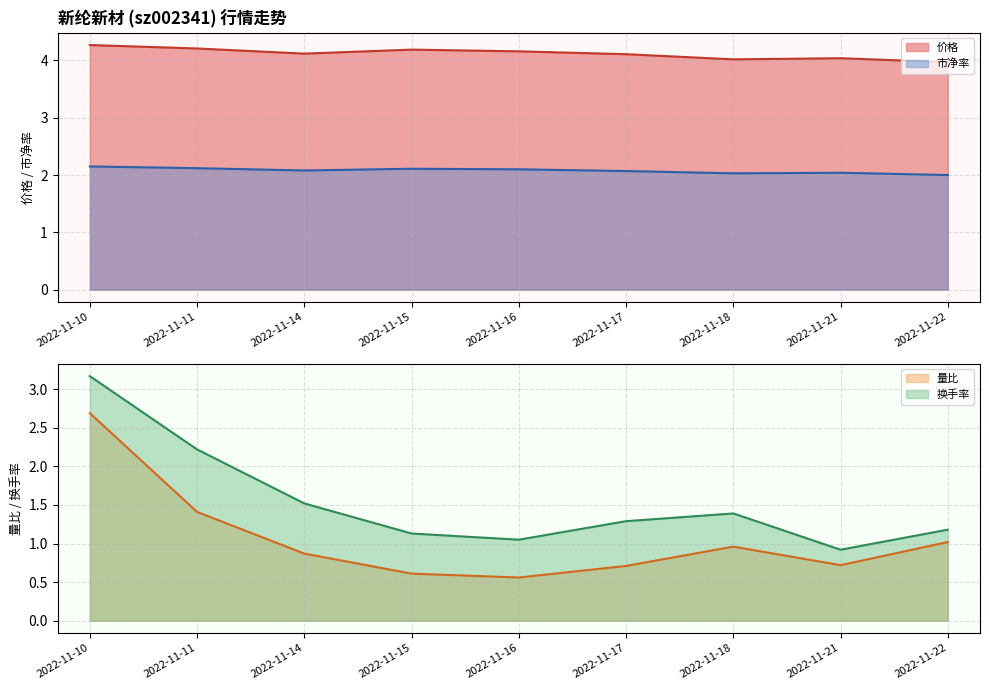

Read the 价格 value at 2022-11-18.

4.0